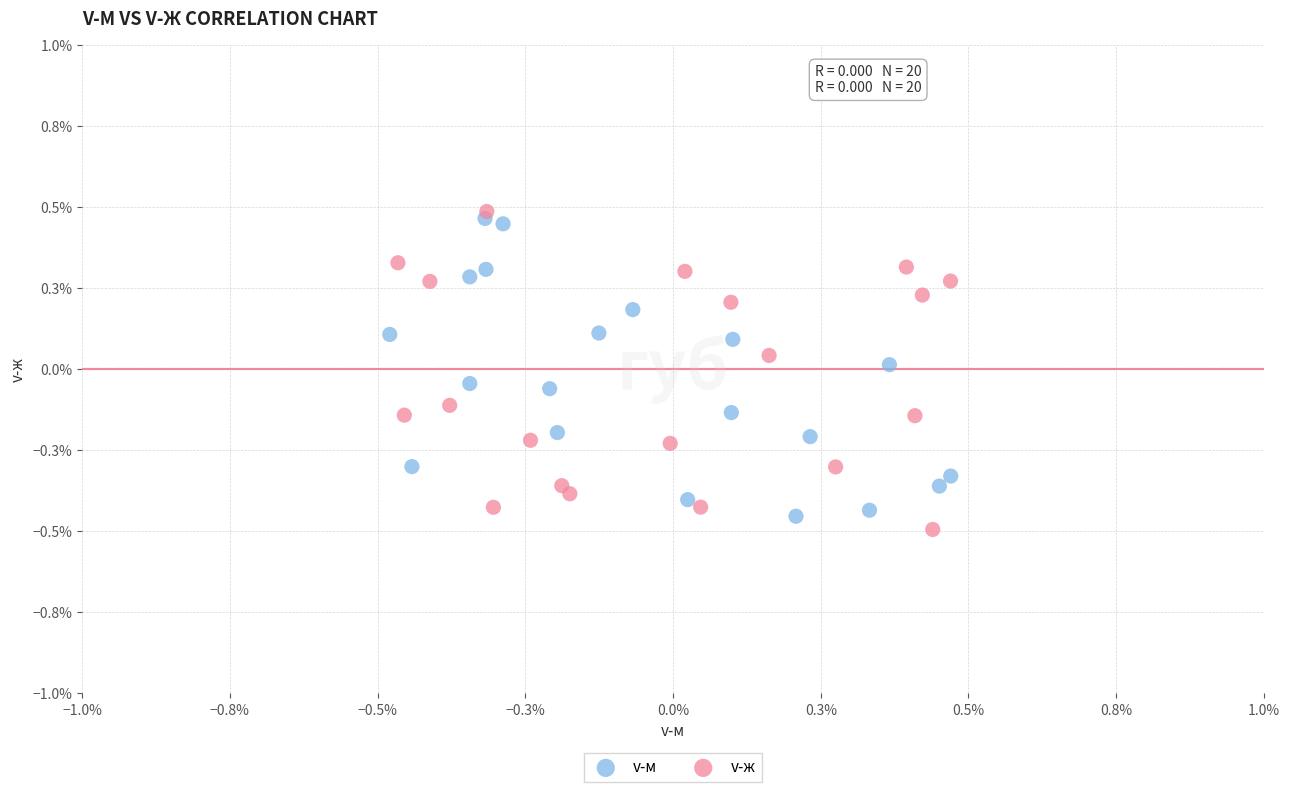

Which series reaches the minimum Y coordinate?

v-ж